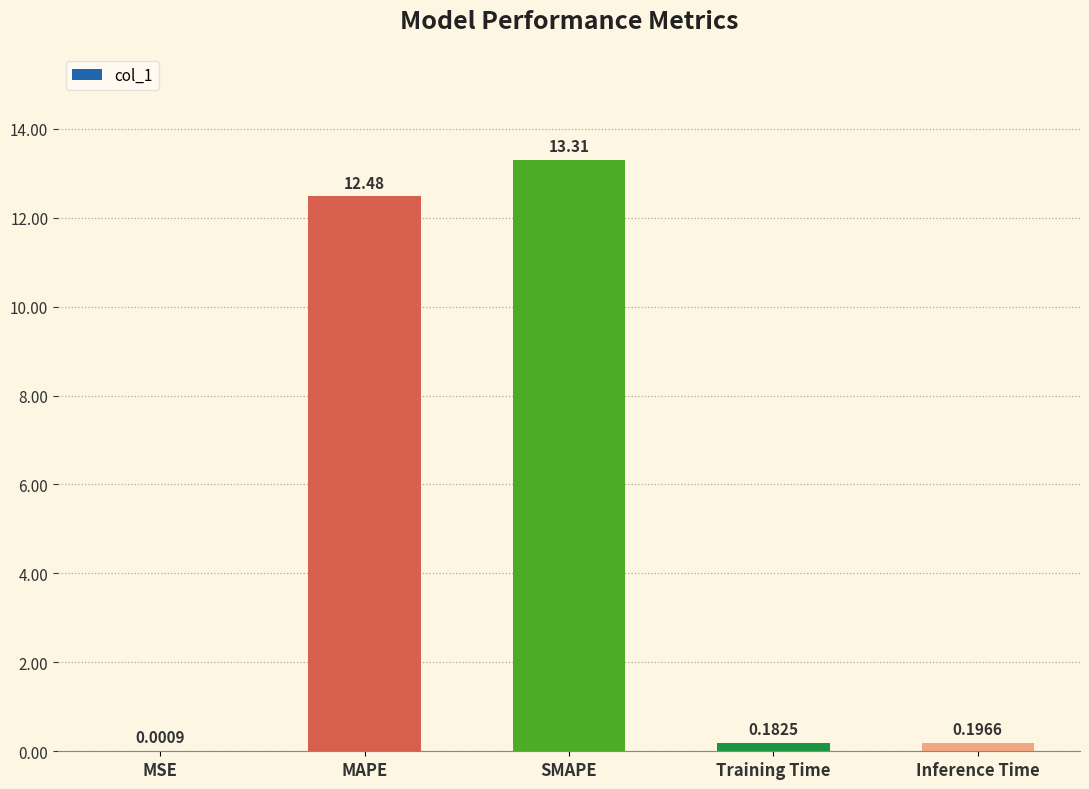

What is the change in value from MSE to MAPE?

+12.5